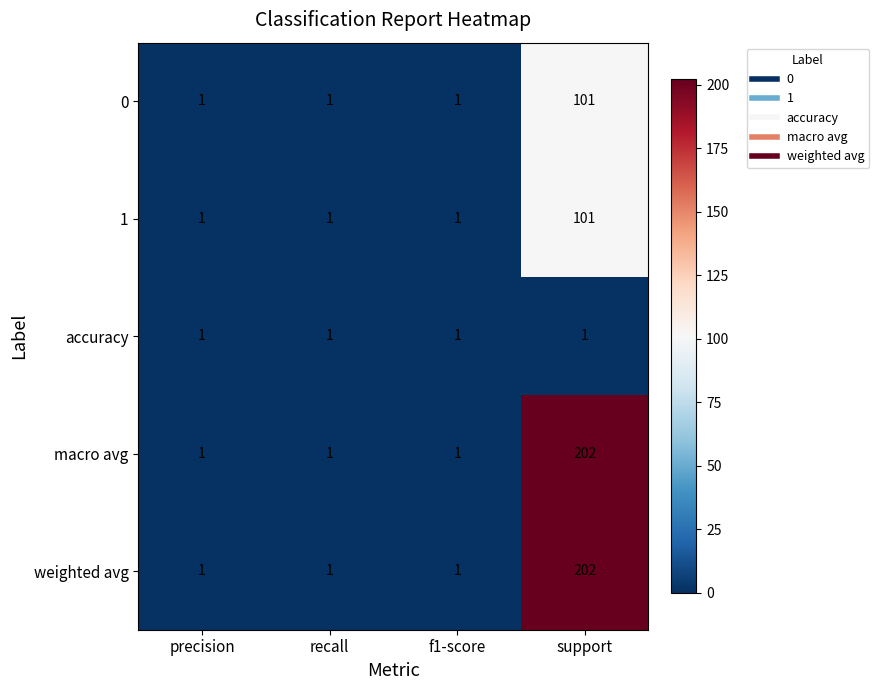

What is the total value across all series at recall?

5